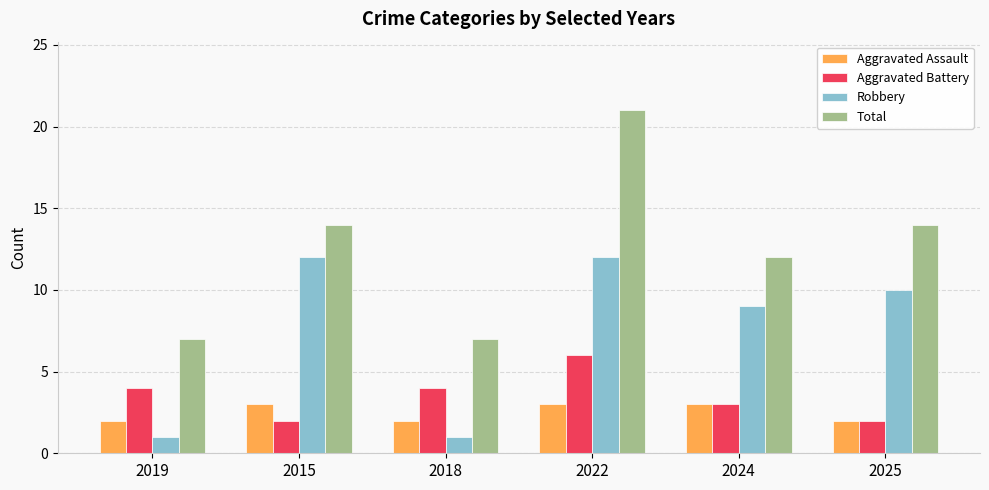

What is the difference between the maximum and minimum values in the Robbery series?

11